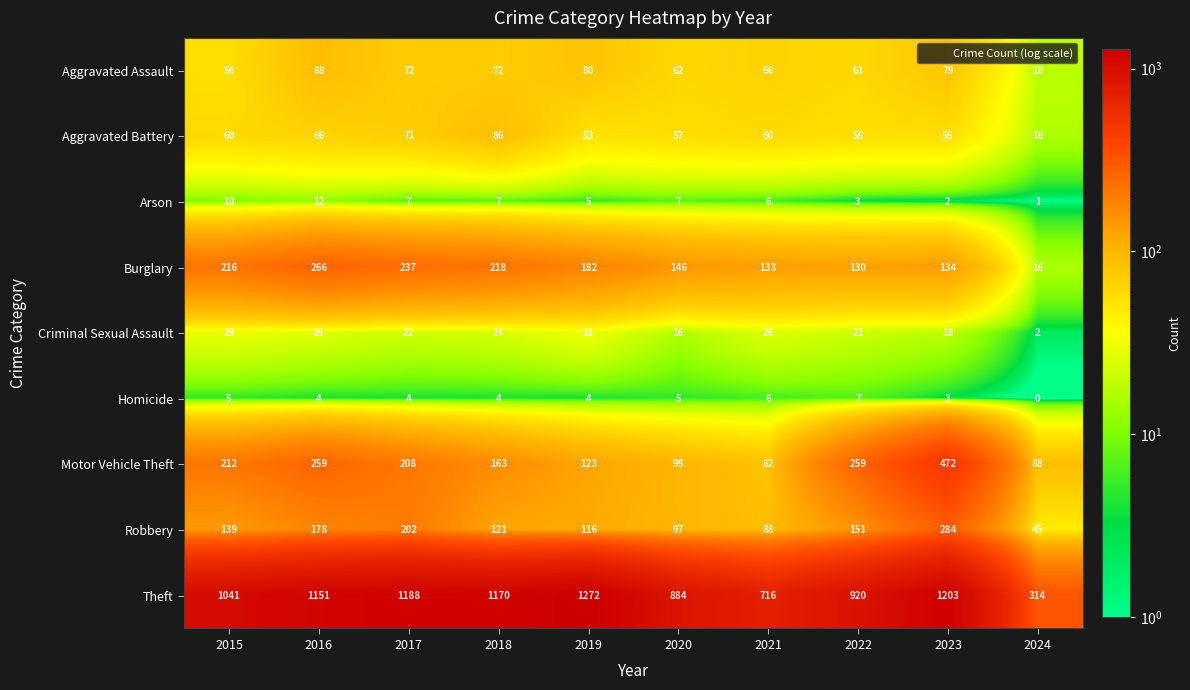

Is it true that Criminal Sexual Assault equals 26 at 2021?

True